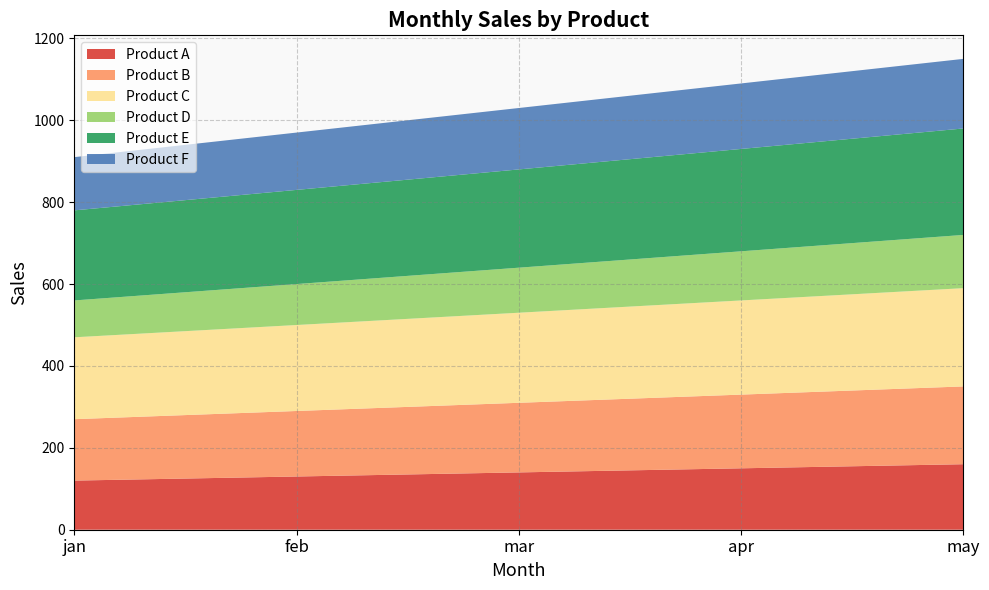

Reading left to right, transcribe all the data shown in this chart.

Product A: 120	130	140	150	160
Product B: 150	160	170	180	190
Product C: 200	210	220	230	240
Product D: 90	100	110	120	130
Product E: 220	230	240	250	260
Product F: 130	140	150	160	170